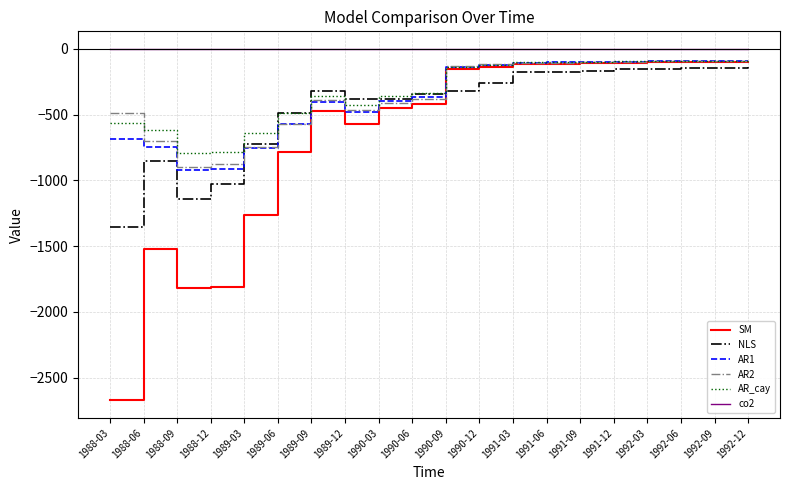

Which series has the largest total across all categories?

co2